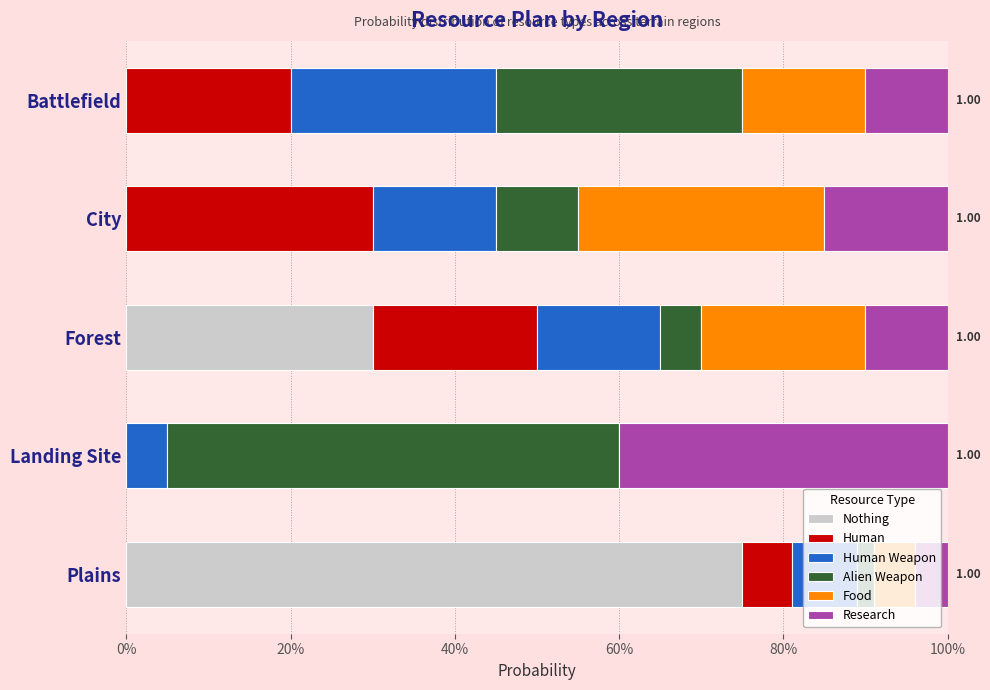

How many Research values are between 0 and 1?

5